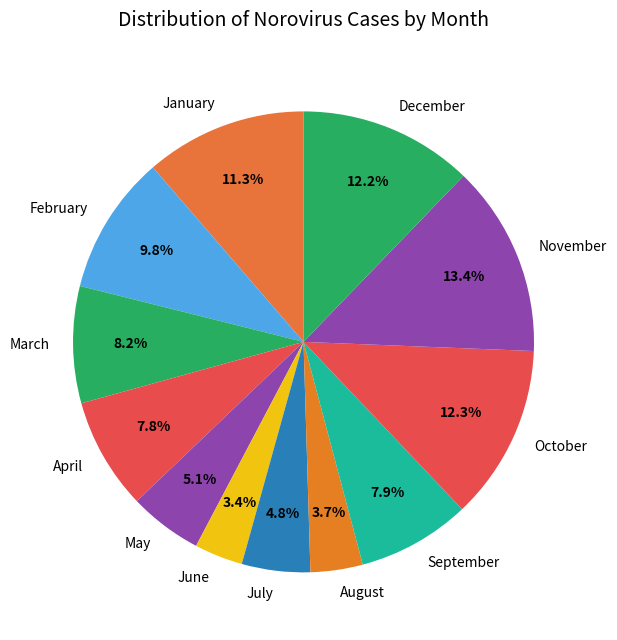

True or false: August accounts for 4% of the total.

True